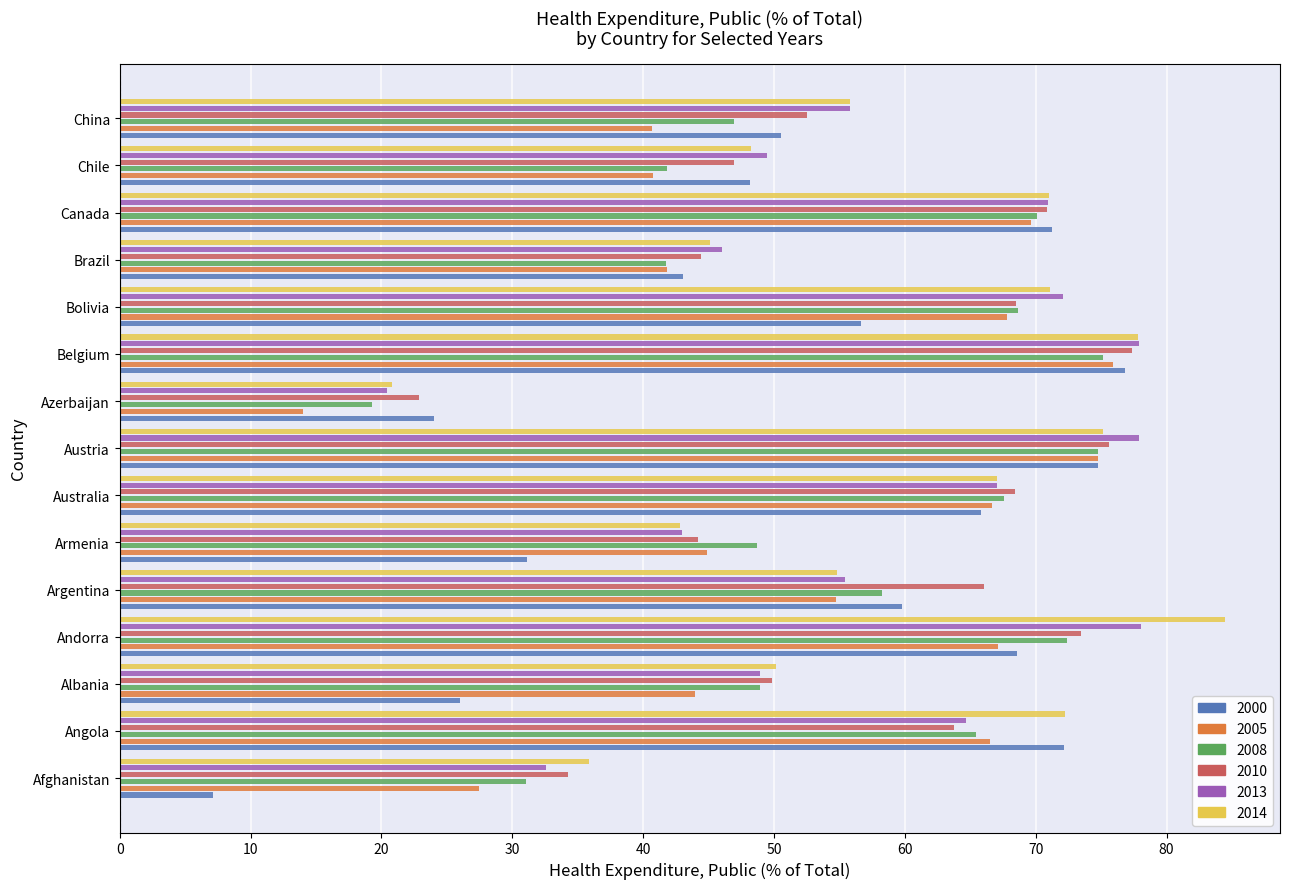

Is it true that 2010 equals 68.4 at Australia?

True